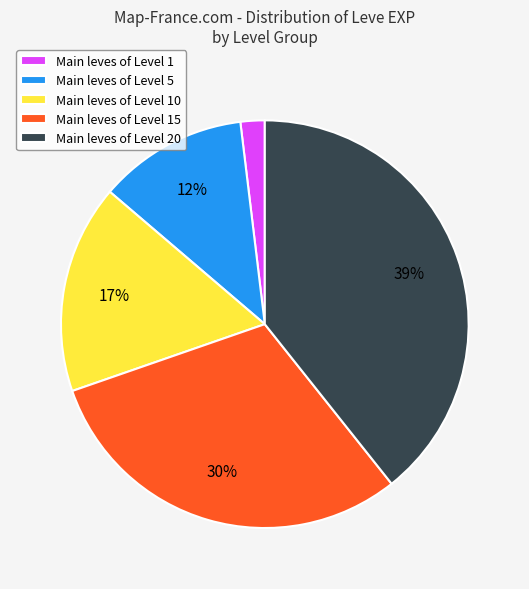

Is the sum of Main leves of Level 15 and Main leves of Level 20 greater than half?

Yes